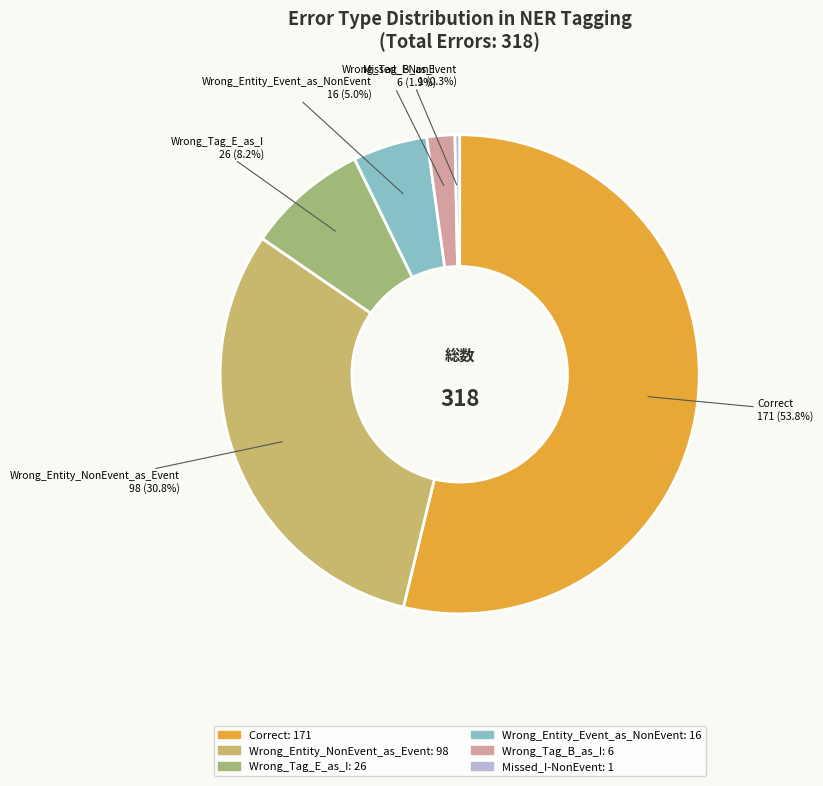

How many slices are in this pie chart?

6